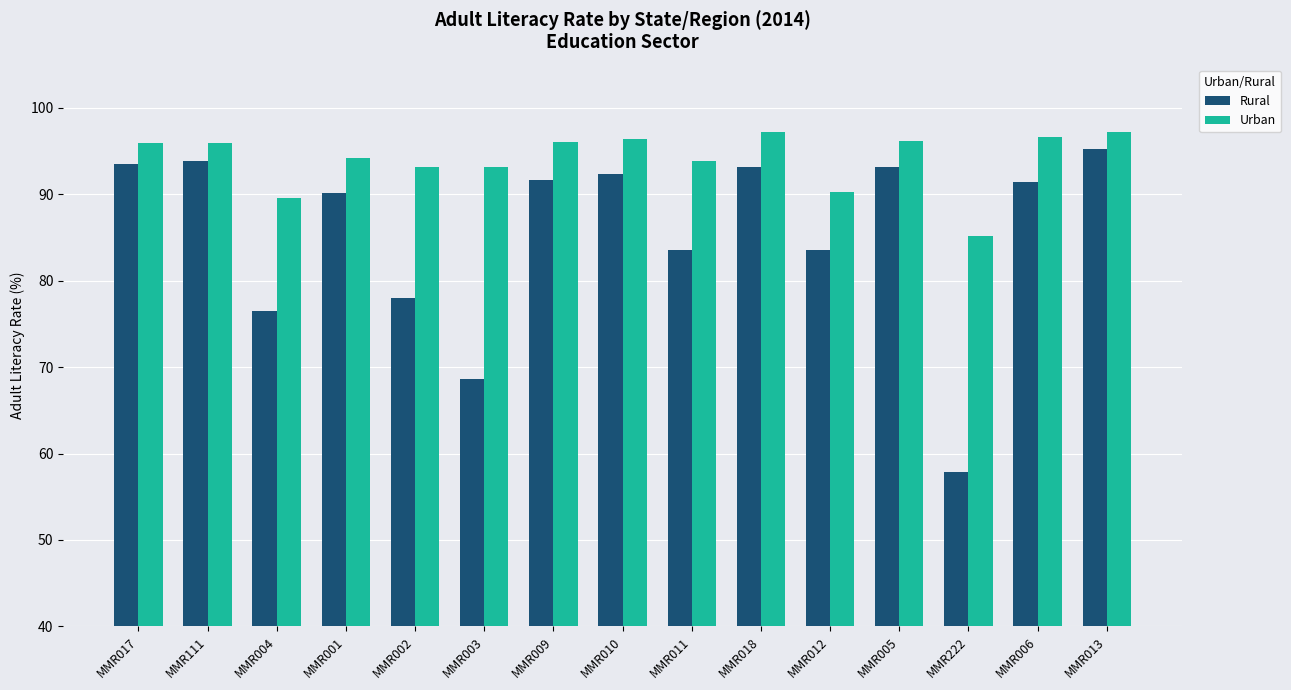

Which series has the largest range (max minus min)?

Rural